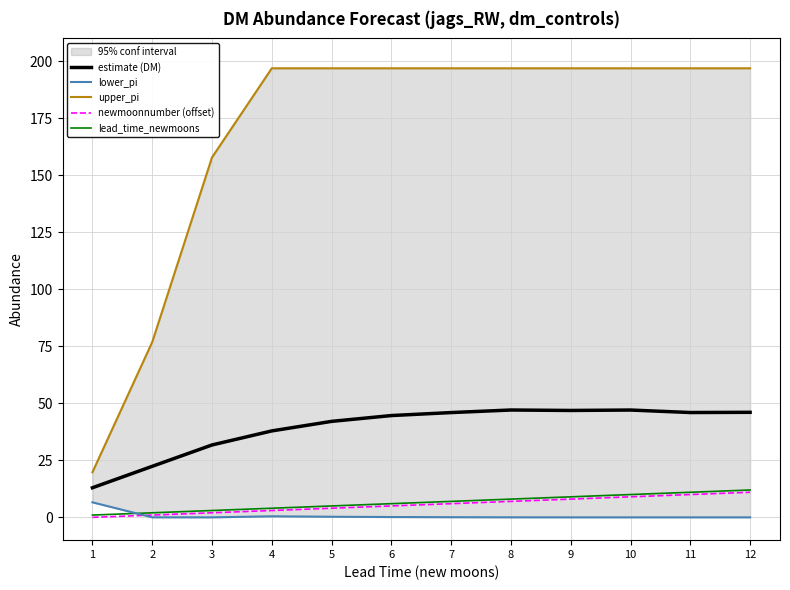

At which category is the sum across all series the highest?

12